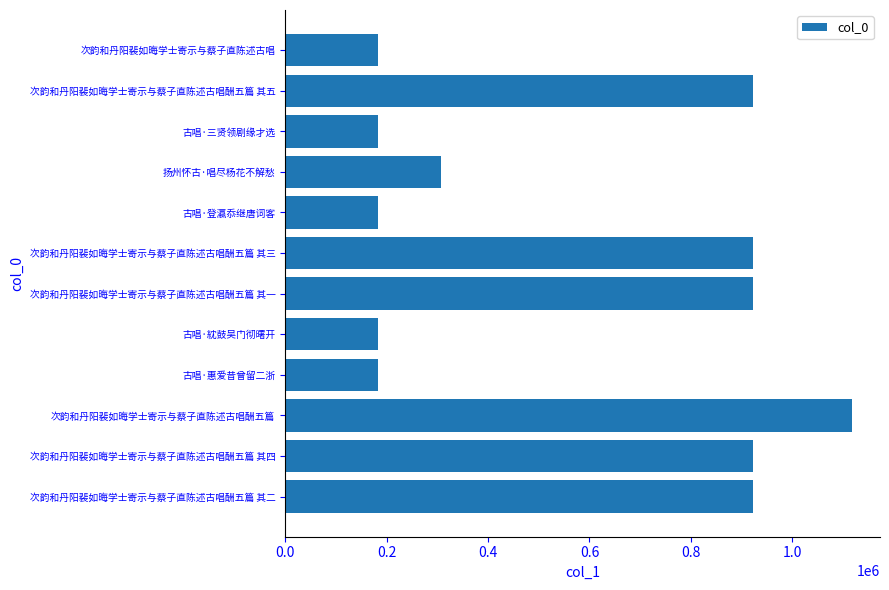

Which has a higher value, 次韵和丹阳裴如晦学士寄示与蔡子直陈述古唱酬五篇 其二 or 次韵和丹阳裴如晦学士寄示与蔡子直陈述古唱酬五篇?

次韵和丹阳裴如晦学士寄示与蔡子直陈述古唱酬五篇